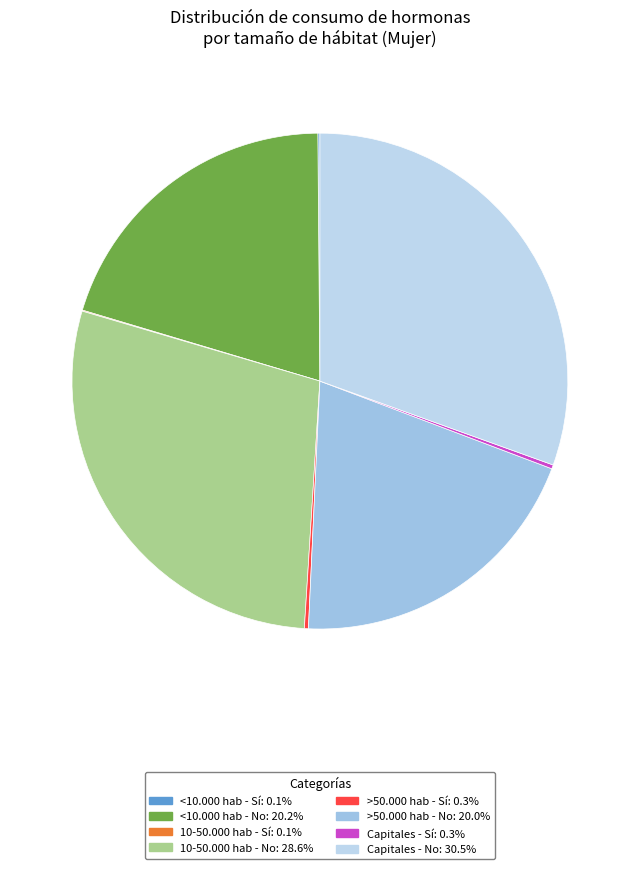

Is <10.000 hab - Sí the majority of the pie?

No